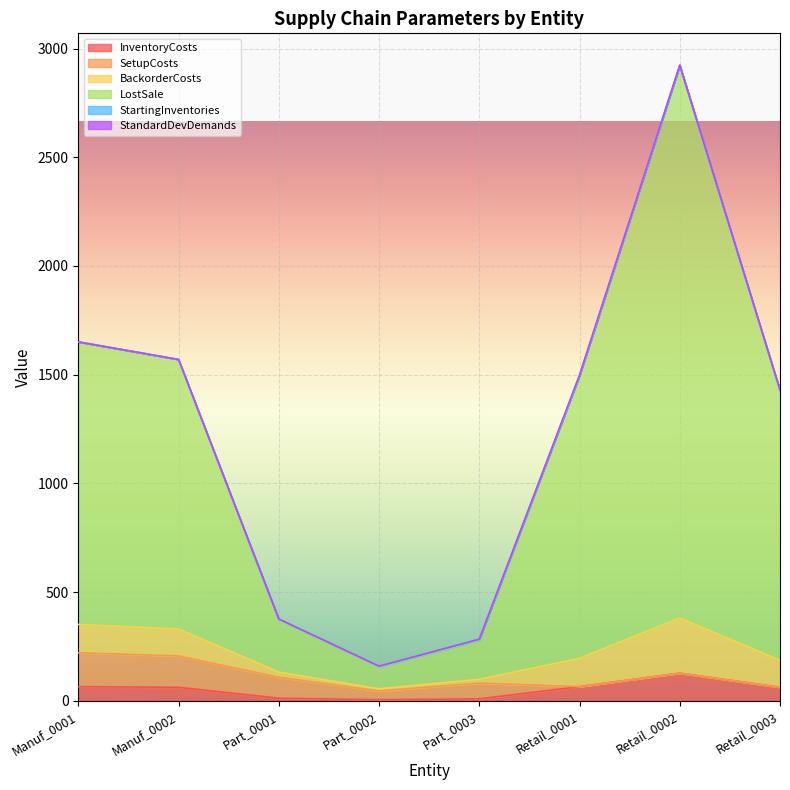

How many lines are shown in the chart?

6